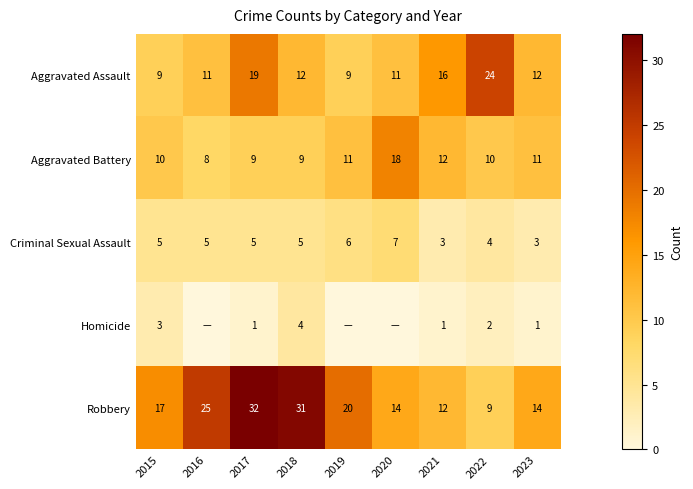

What is the average value of the Criminal Sexual Assault series?

5